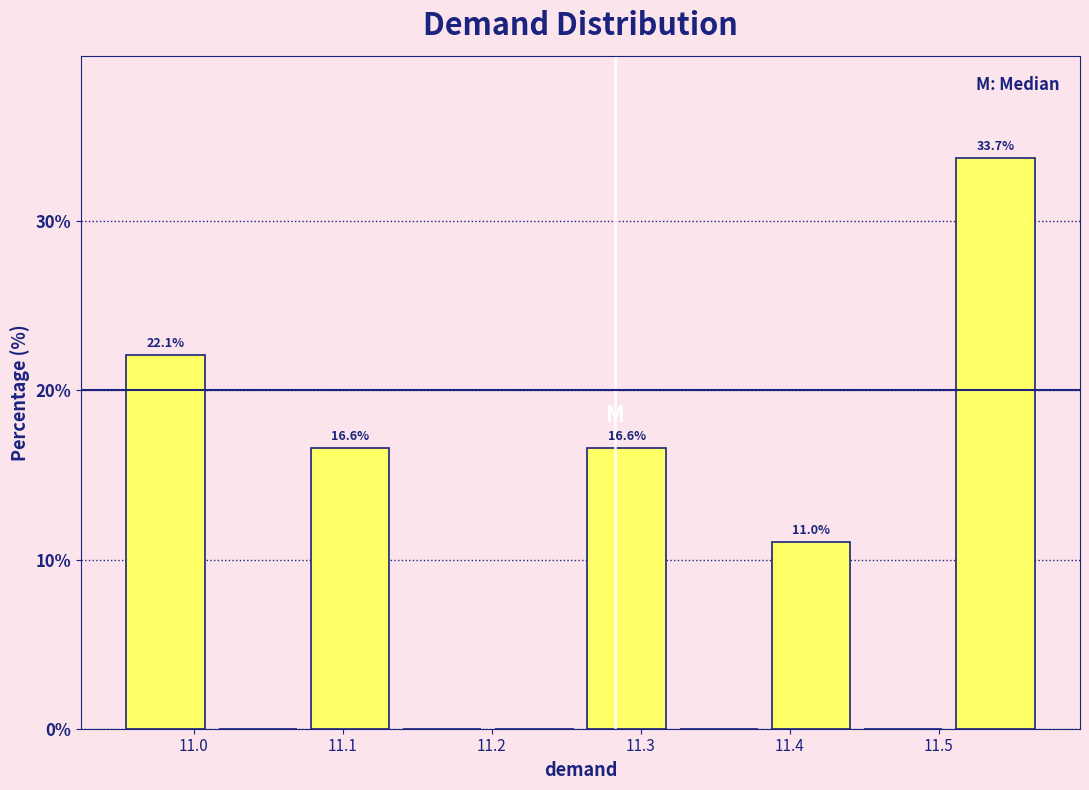

Which range on the x-axis has the tallest bar?

11.51 to 11.57